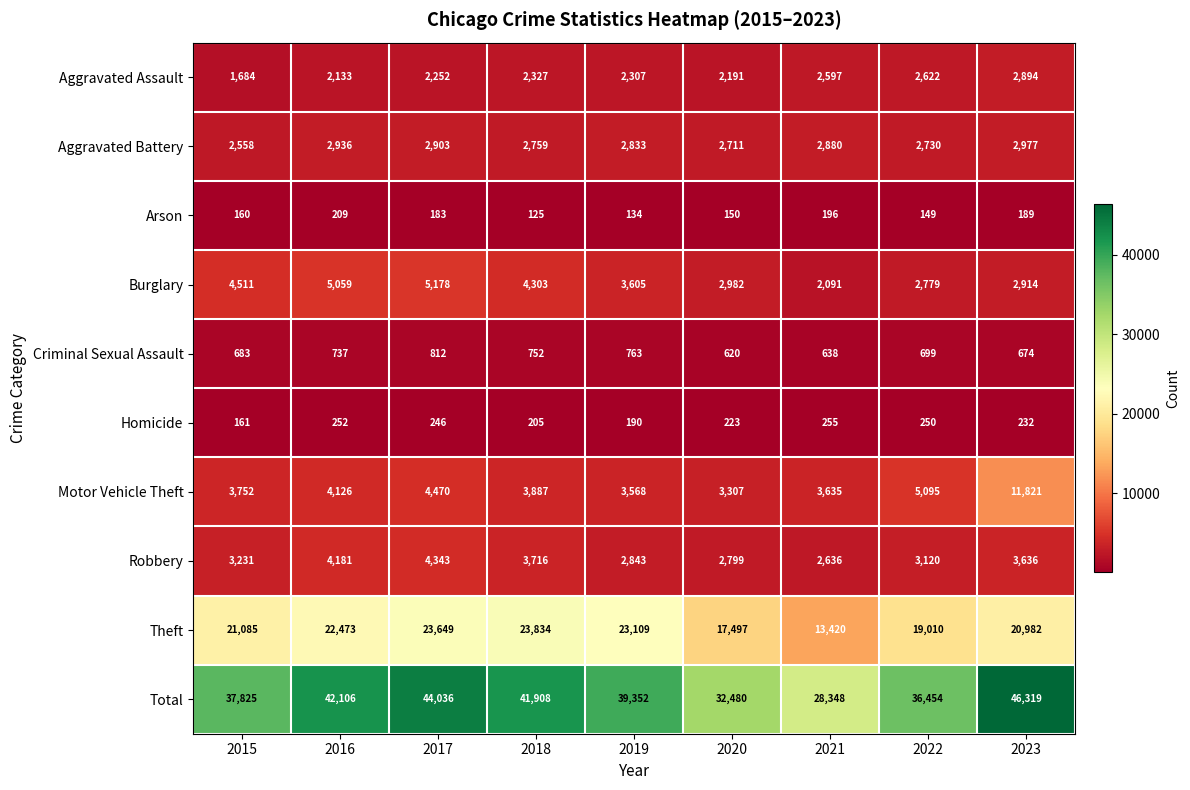

What is the difference between the Aggravated Assault values at 2023 and 2016?

761